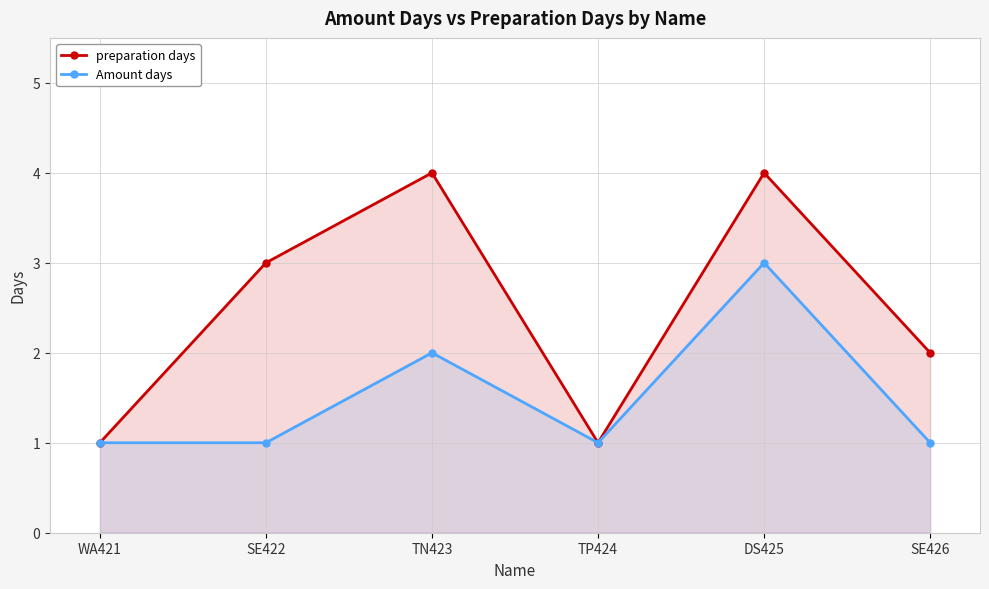

What is the sum of all Amount days values?

9